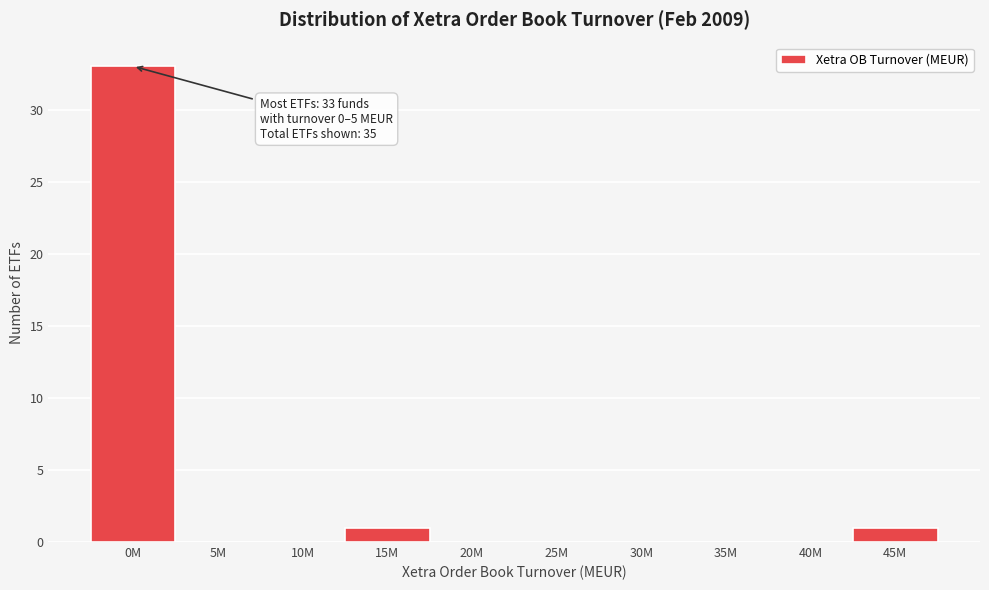

Reading left to right, what are all the values shown in this chart?

0M=33	5M=0	10M=0	15M=1	20M=0	25M=0	30M=0	35M=0	40M=0	45M=1